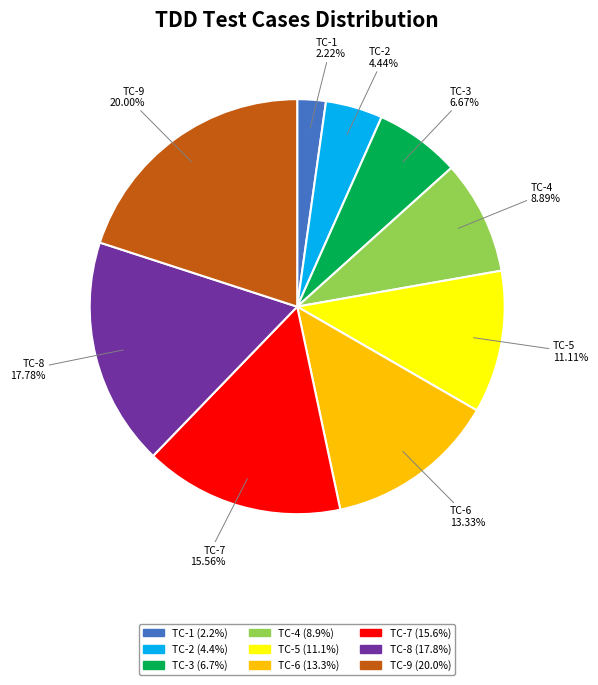

Is there any slice that represents more than half of the pie?

No